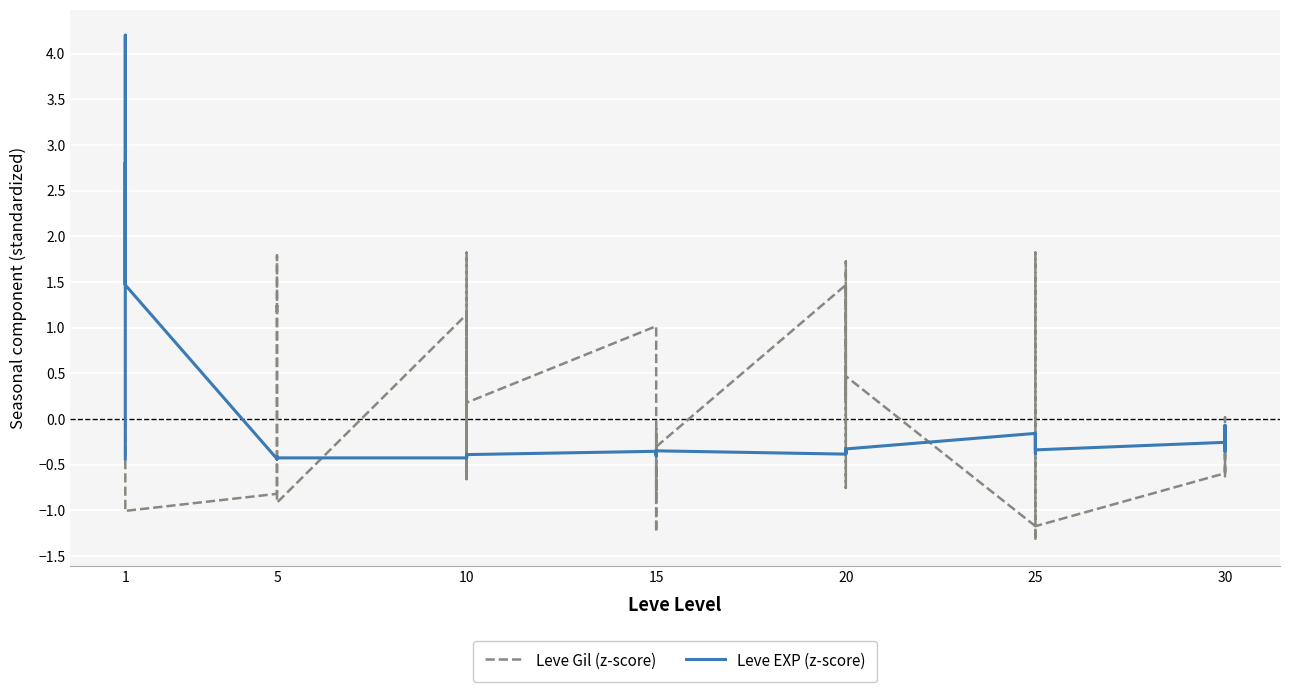

What is the highest value of the Leve EXP (z-score) series?

4.2